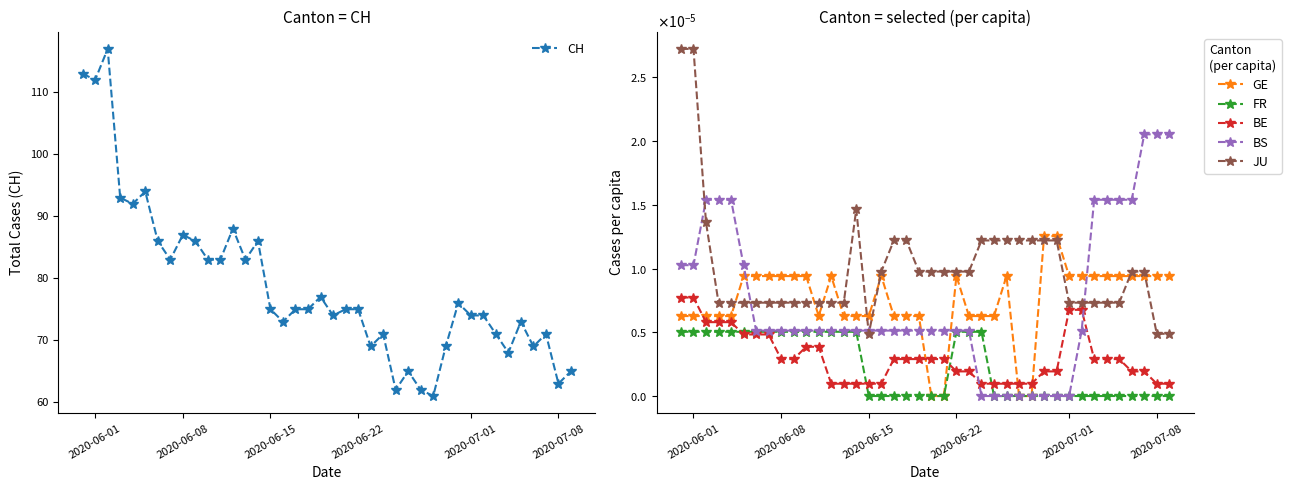

True or false: CH has more than 0 interior local peaks.

True